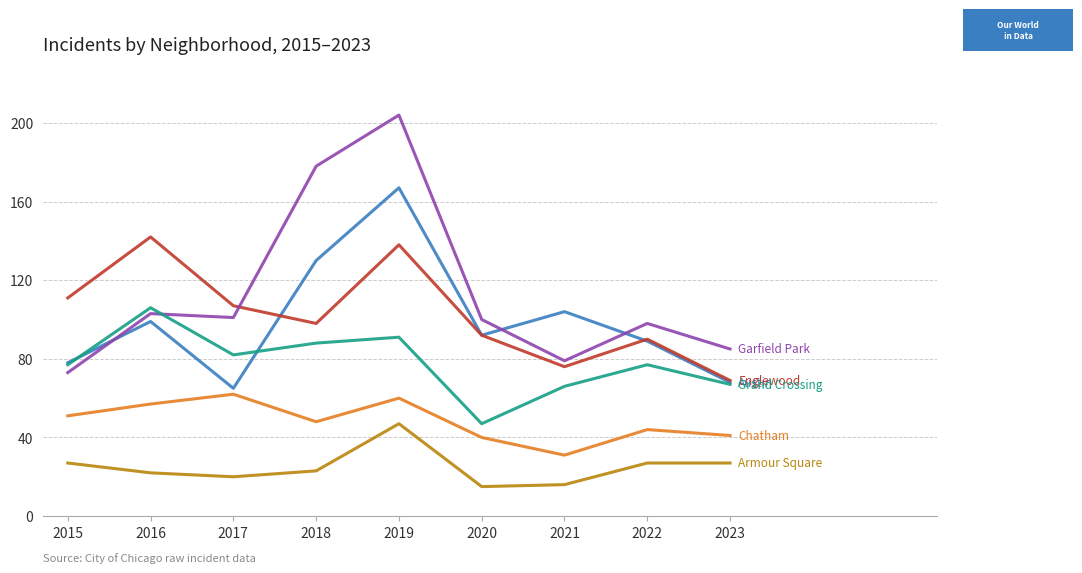

What is the greatest value displayed?

204